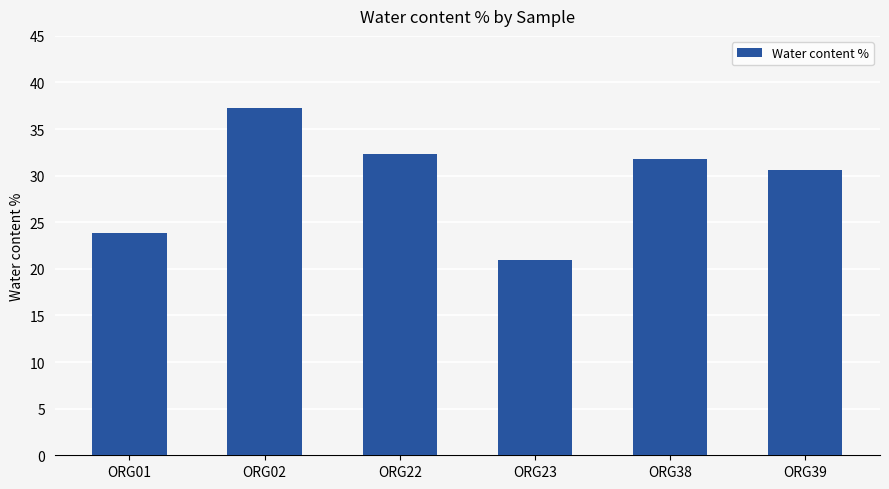

Rank the categories by value from lowest to highest.

ORG23, ORG01, ORG39, ORG38, ORG22, ORG02